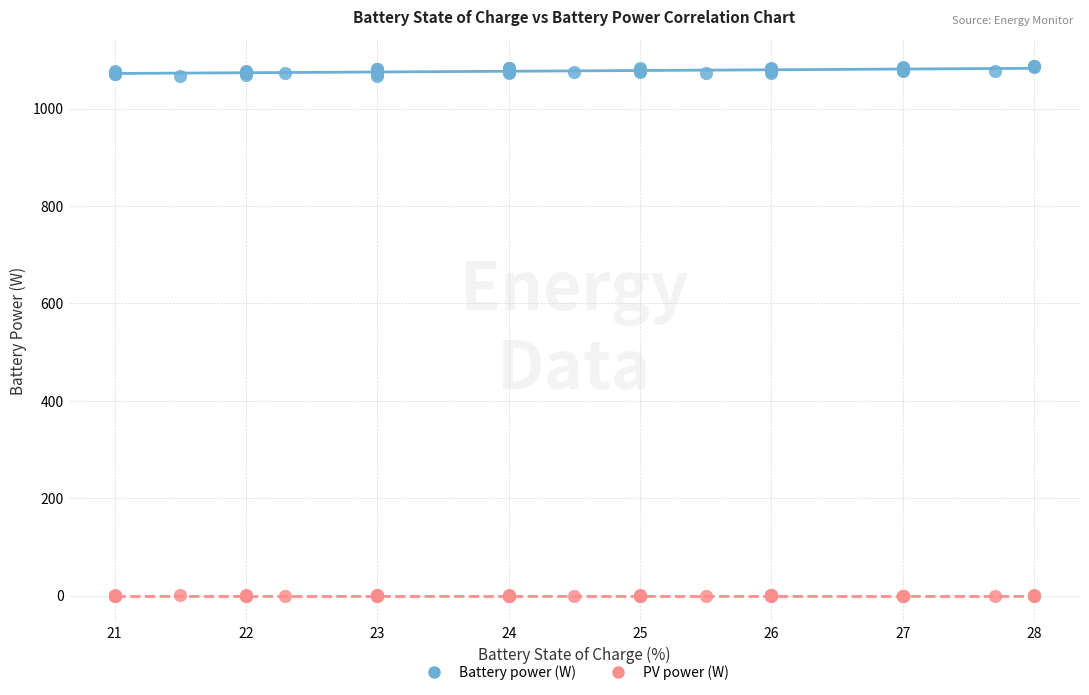

Which series contains the lowest Y value?

PV power (W)